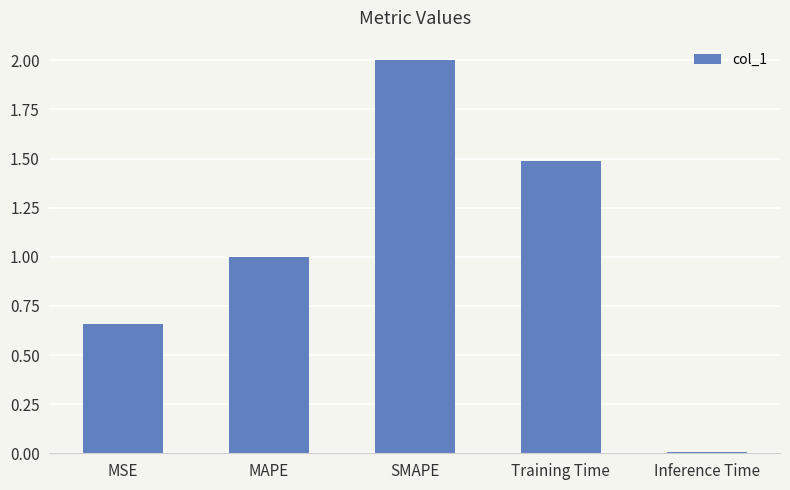

What is the difference between the maximum and minimum values?

2.0